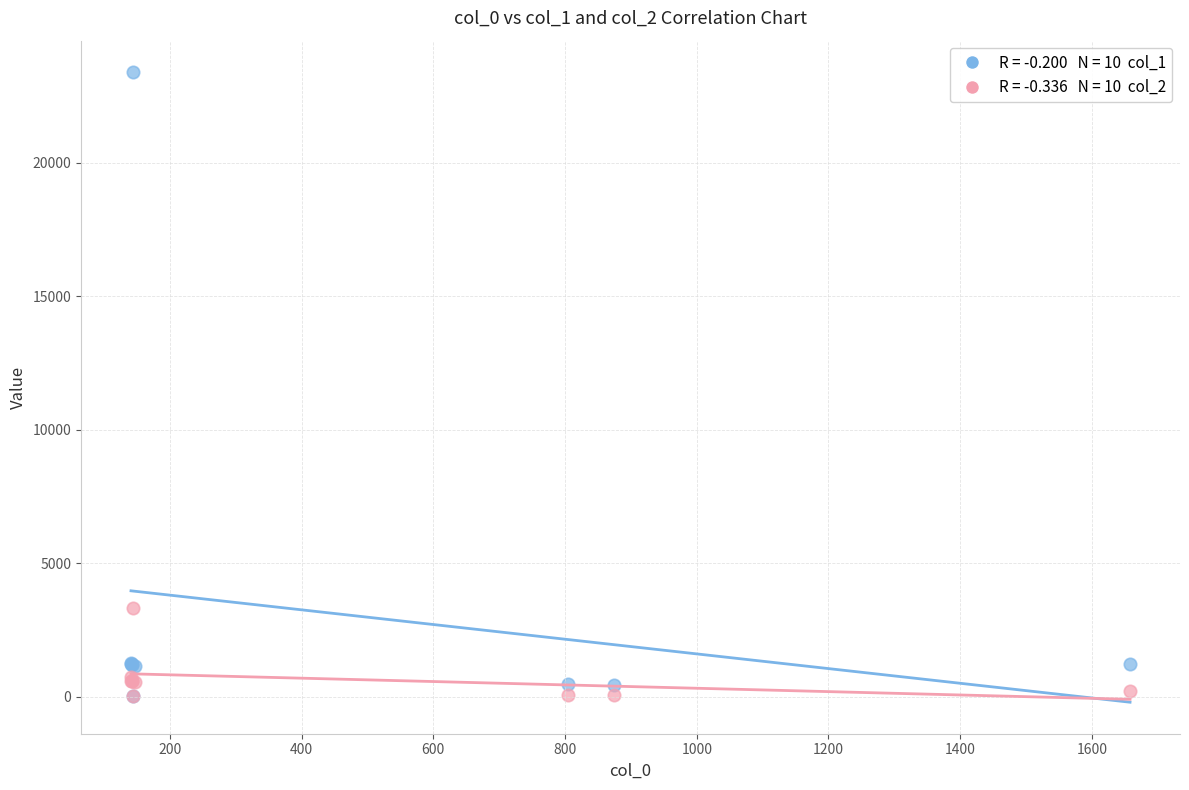

Across all series, what Y value is closest to 11700?

3327.6